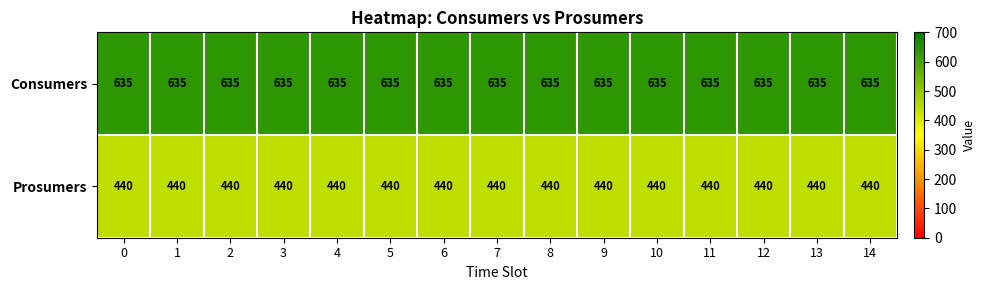

What is the smallest value displayed?

440